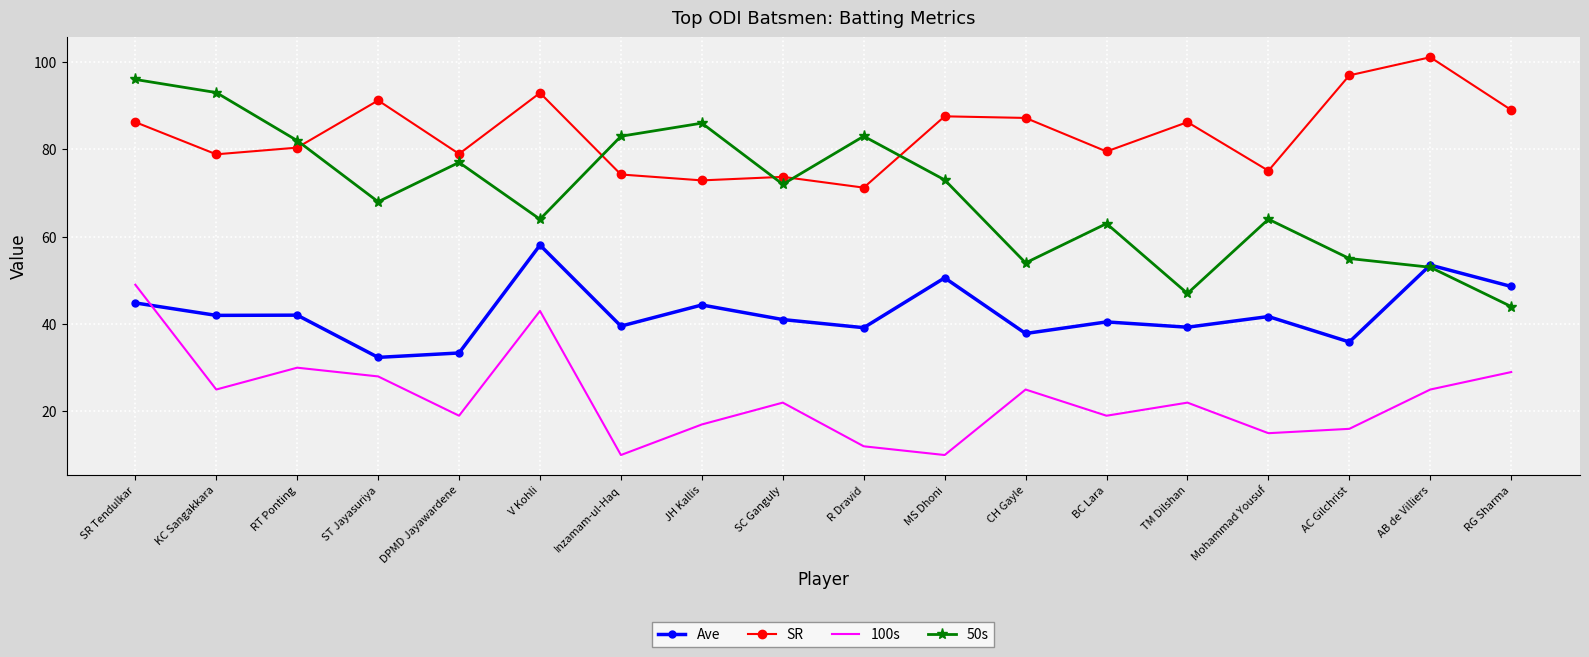

Where does the 50s series first go above 72?

SR Tendulkar